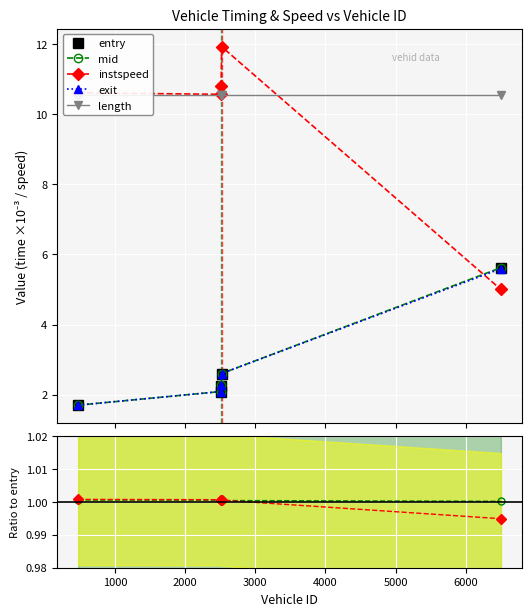

What is the minimum value for exit?

1.7